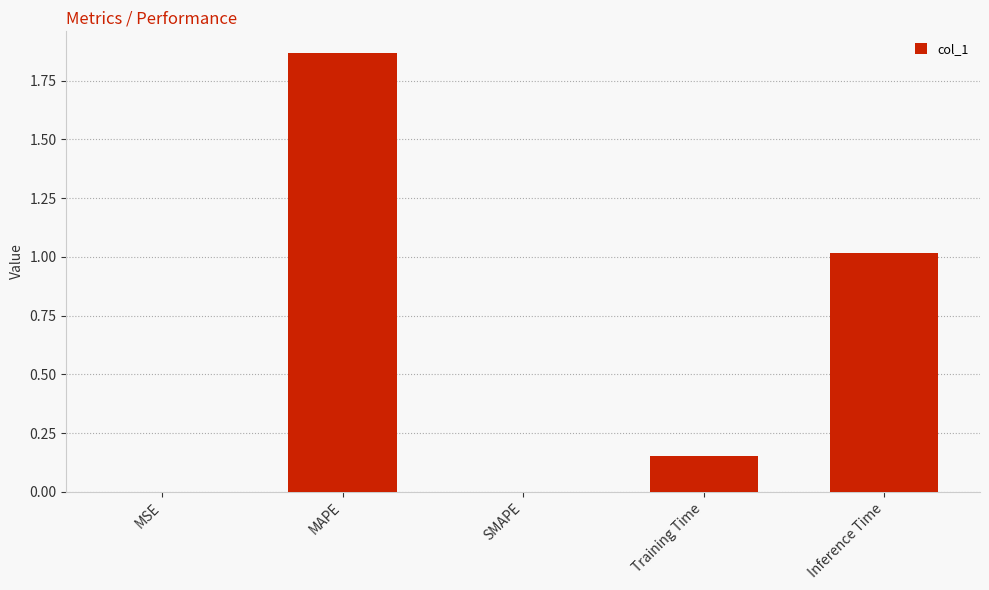

Which label corresponds to the largest value in the chart?

MAPE